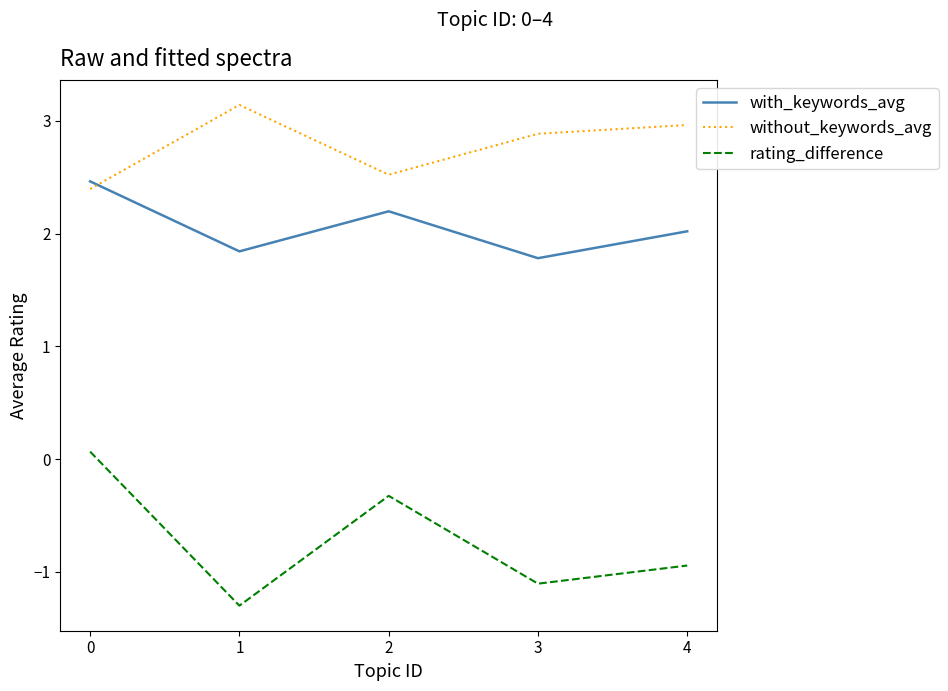

Reading left to right, extract all data points from this chart.

with_keywords_avg: 0=2.5	1=1.8	2=2.2	3=1.8	4=2.0
without_keywords_avg: 0=2.4	1=3.1	2=2.5	3=2.9	4=3.0
rating_difference: 0=0.1	1=-1.3	2=-0.3	3=-1.1	4=-0.9